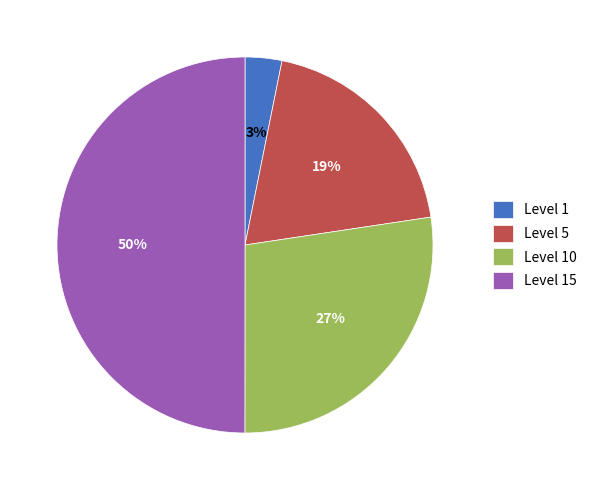

To the nearest percent, what portion does Level 1 represent?

3%